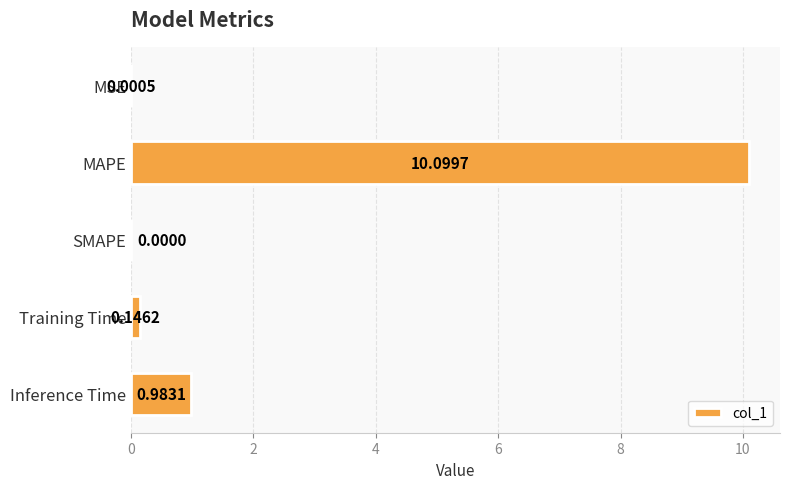

Between MSE and SMAPE, which is larger?

MSE